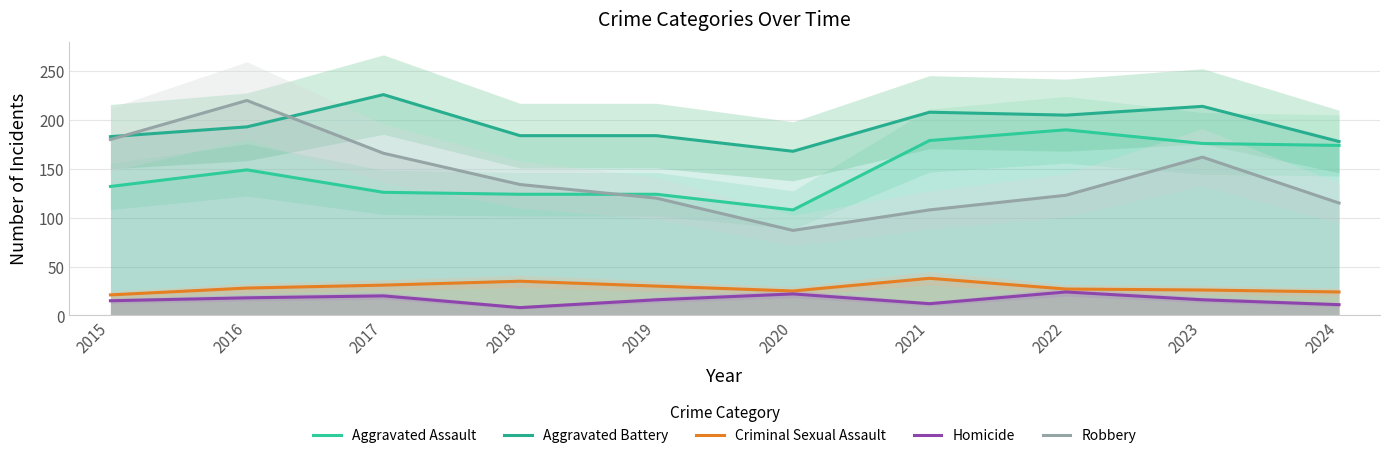

At how many categories does at least one series exceed 135?

10